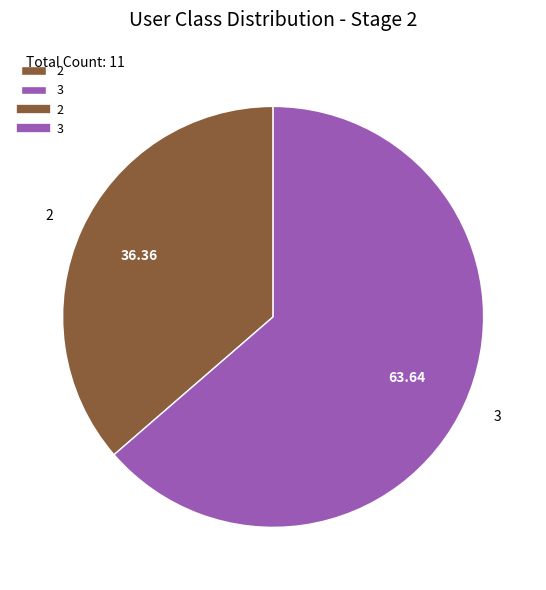

Approximately how many times larger is the value at 2 compared to 3?

0.6